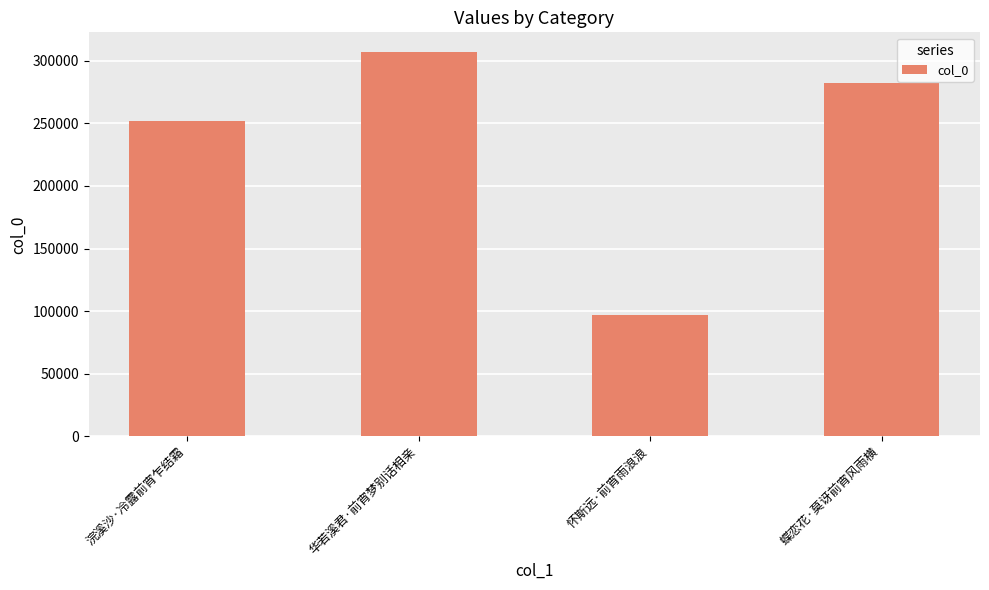

Reading left to right, what are all the values shown in this chart?

252265	307338	97237	282192